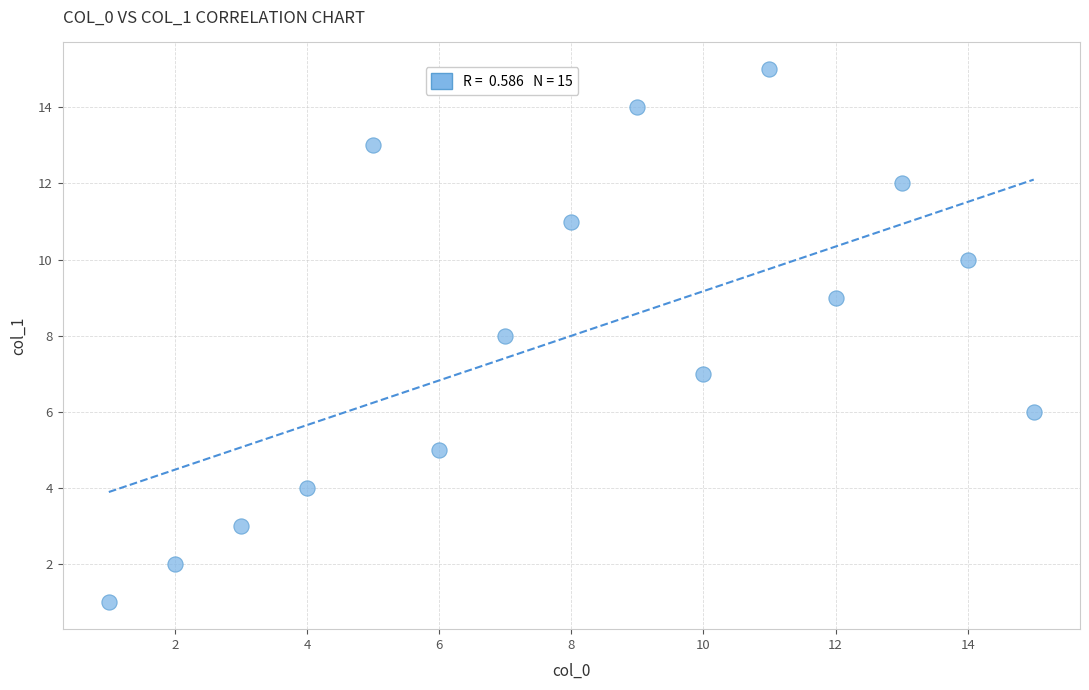

What is the range of Y values (max minus min)?

14